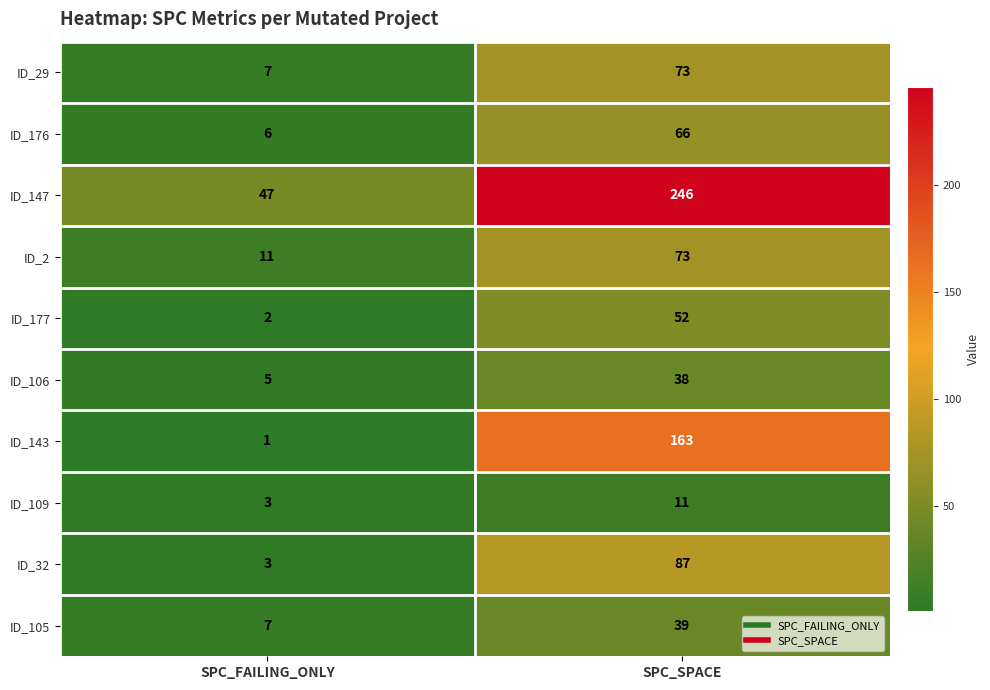

How many distinct data groups are displayed?

10